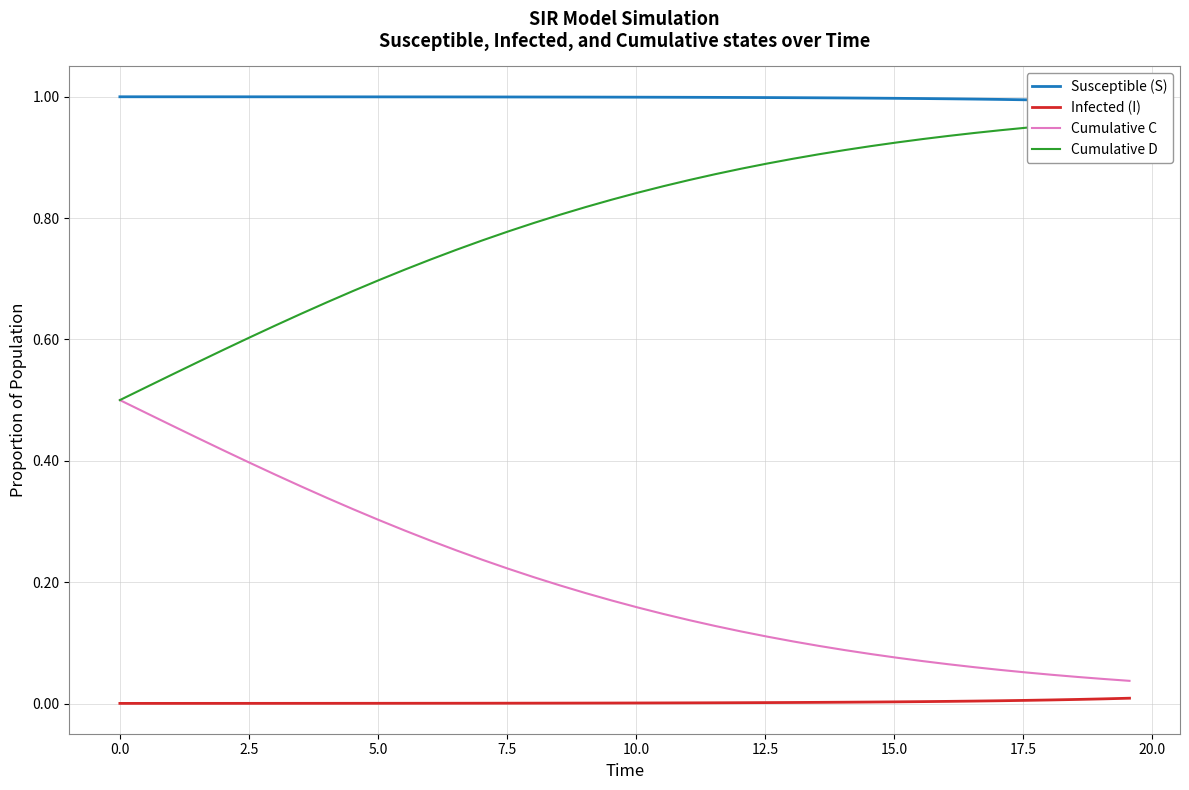

True or false: Cumulative C and Infected (I) intersect in this chart.

False